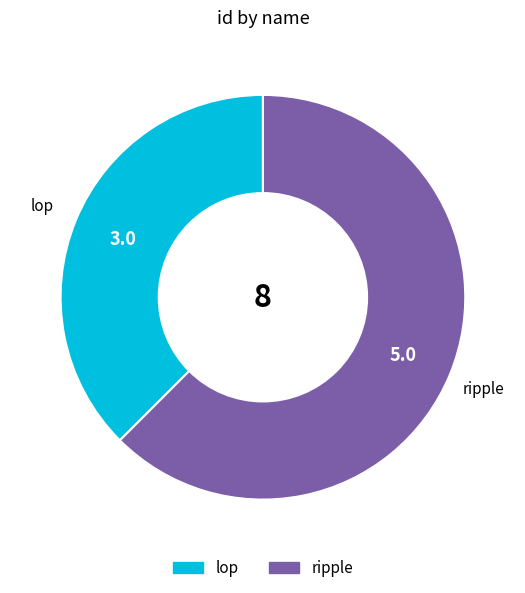

Is it true that lop is 27% of the pie?

False